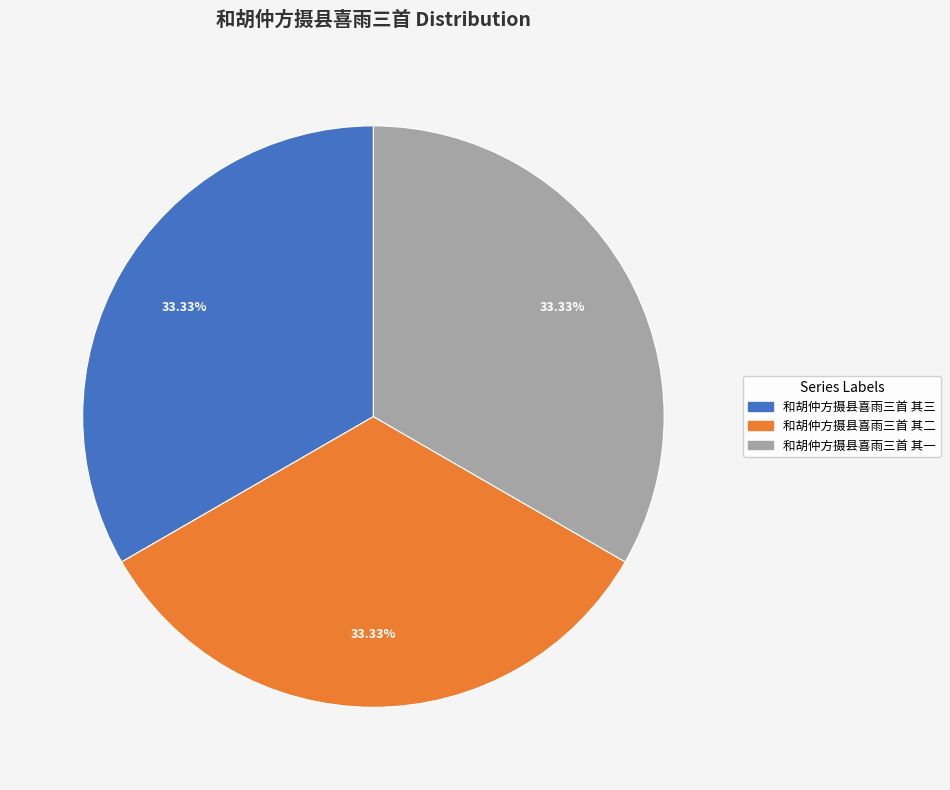

What is the ratio of the value at 和胡仲方摄县喜雨三首 其一 to the value at 和胡仲方摄县喜雨三首 其三?

1.0